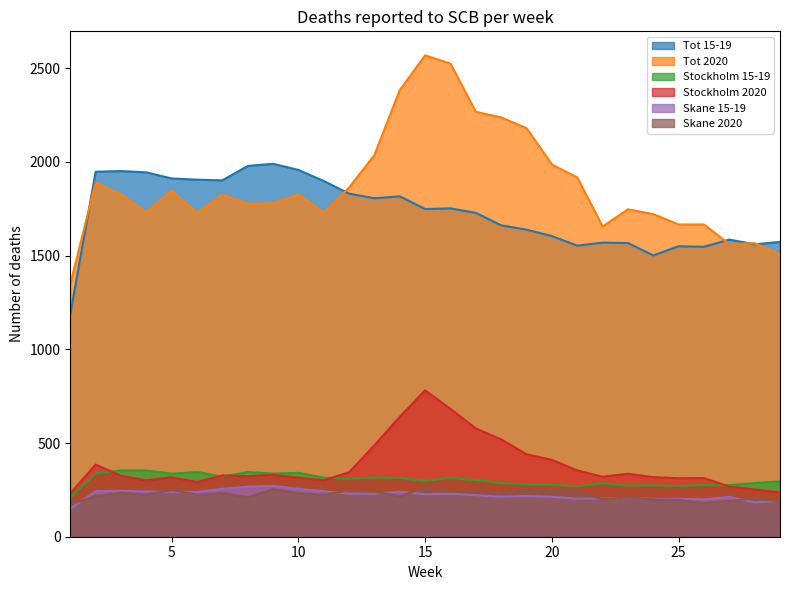

How many distinct data groups are displayed?

6